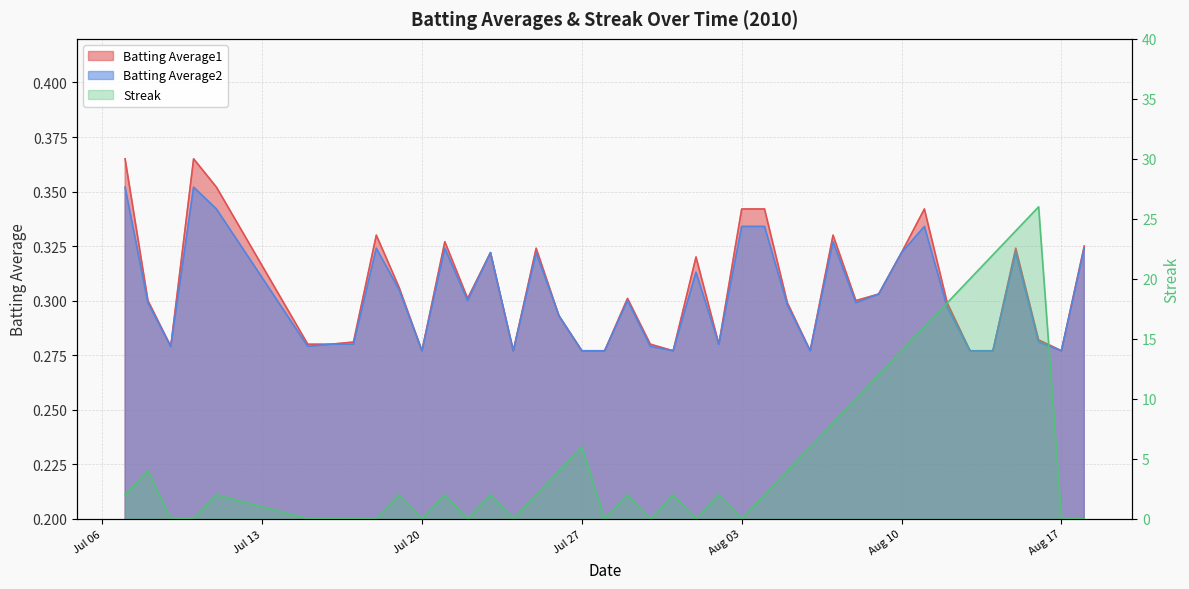

What is the label of the 2nd point from the right?

Aug 17